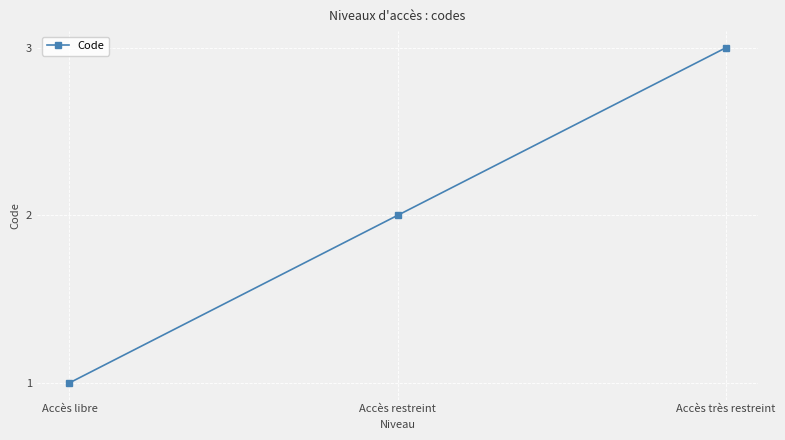

Reading left to right, what are all the values shown in this chart?

1	2	3